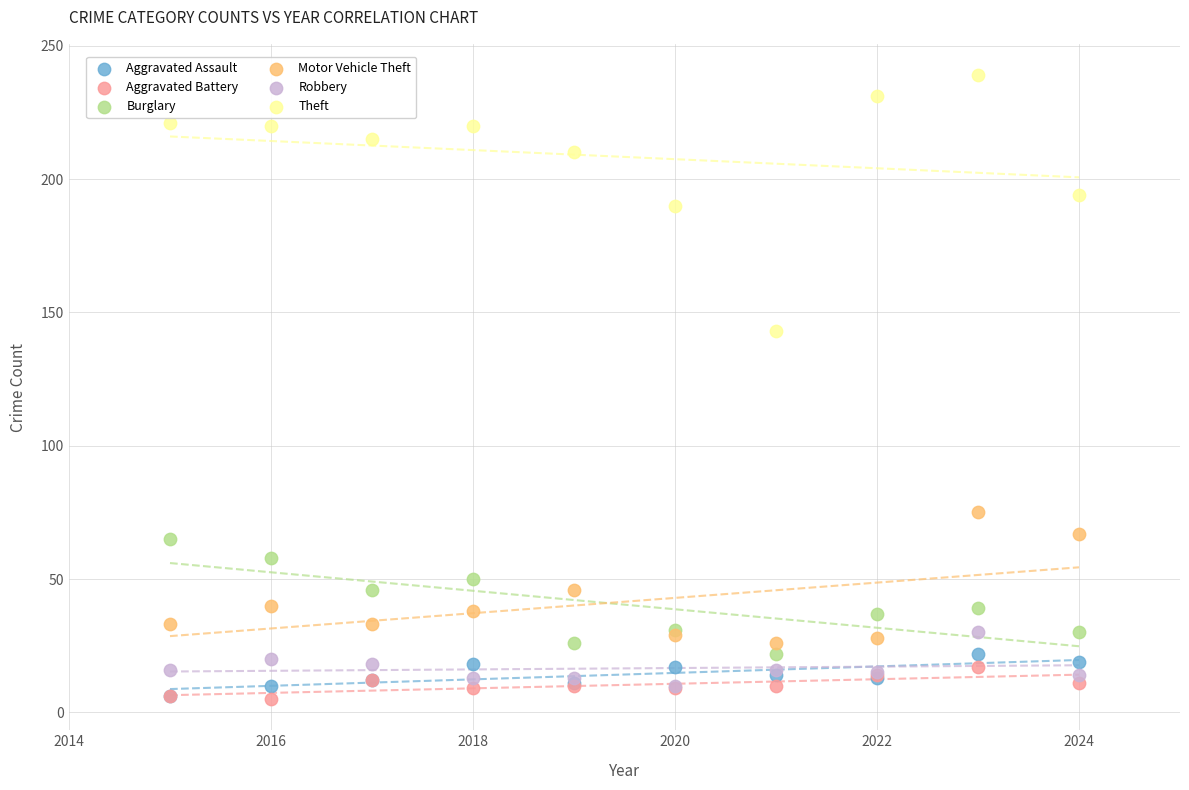

Which series reaches the maximum Y coordinate?

Theft